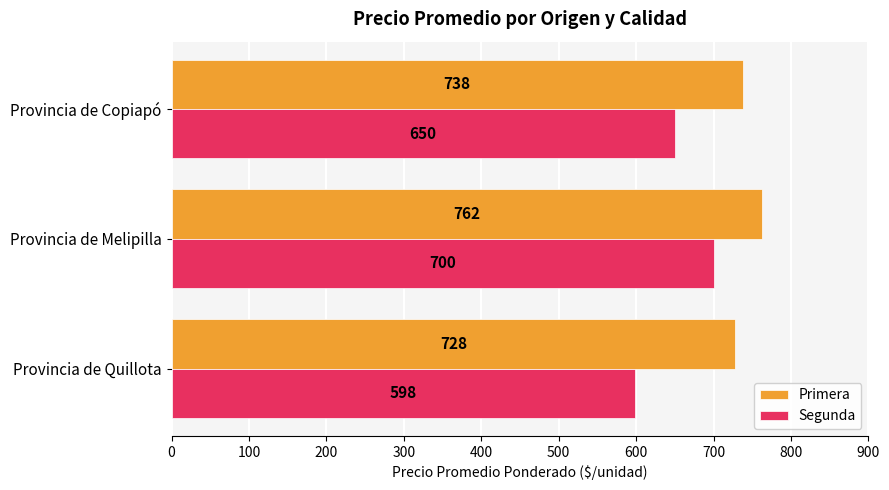

What is the difference between the maximum and minimum values in the Primera series?

34